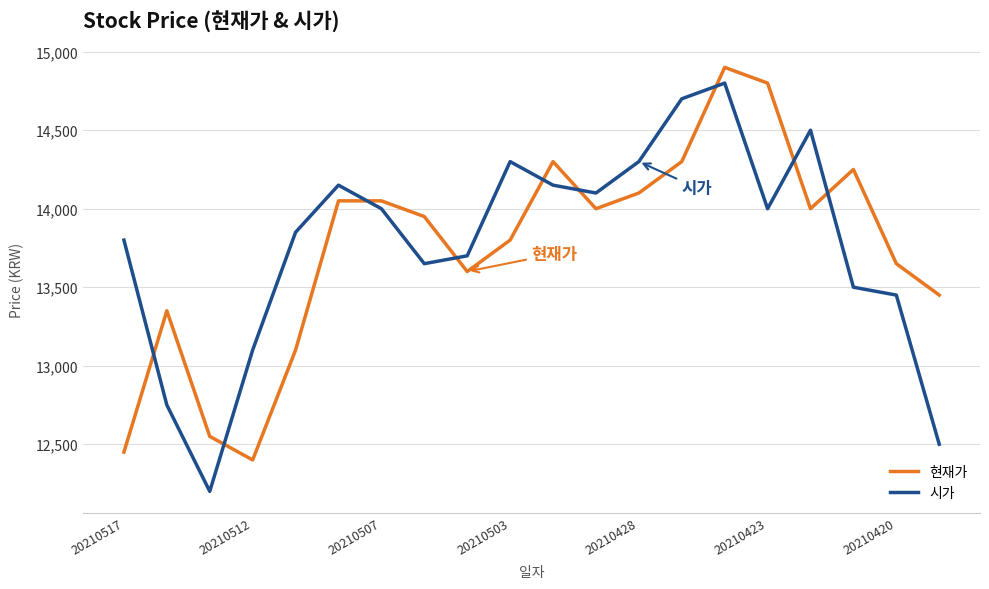

How many times do 시가 and 현재가 cross each other?

9